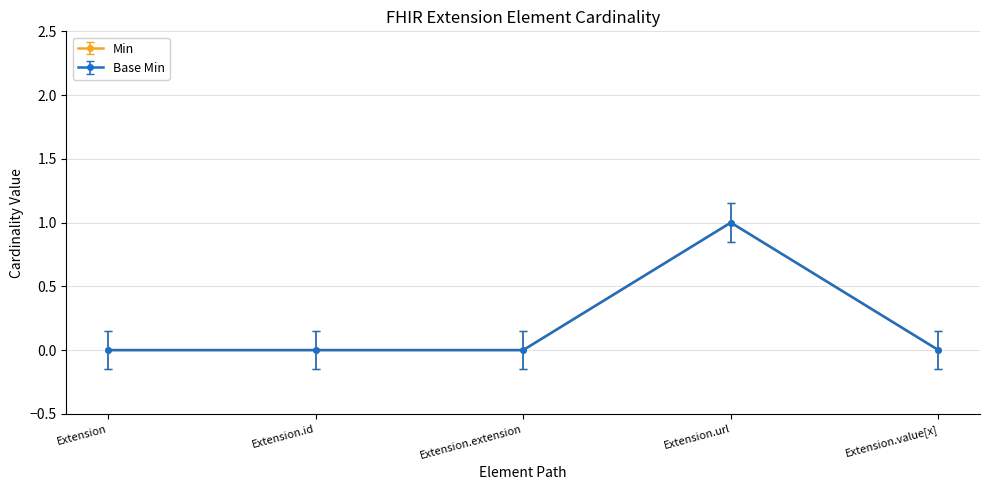

Does the chart have visible grid lines?

Yes